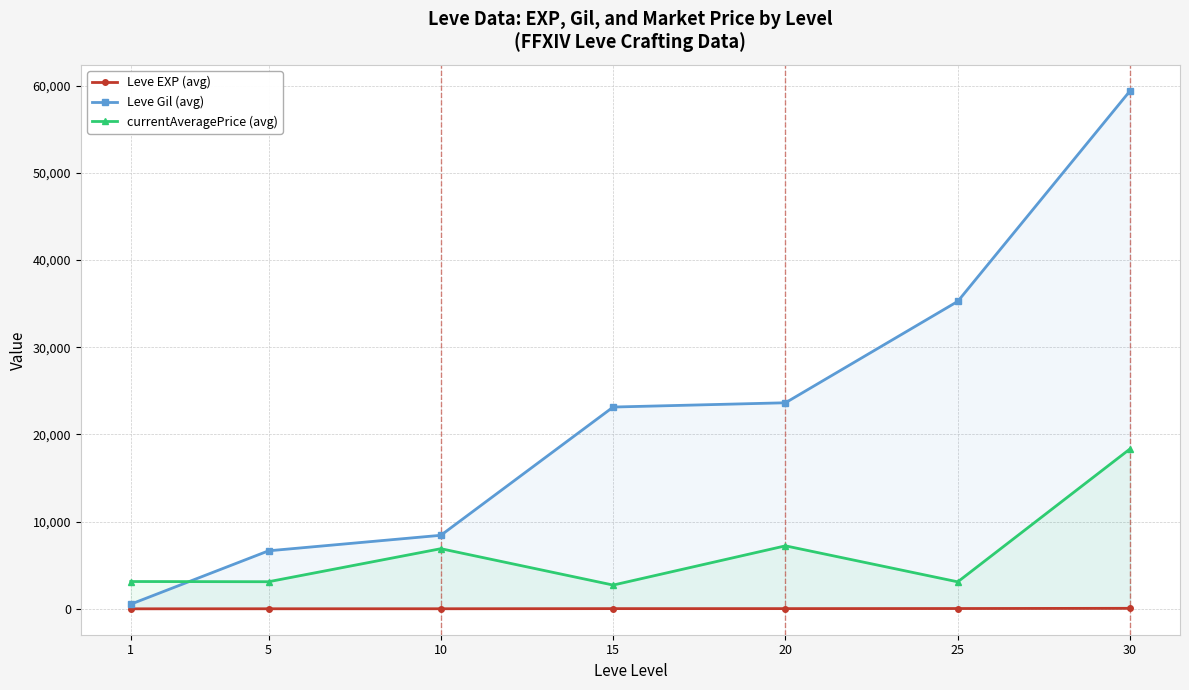

What is the difference between the second highest and minimum values in the Leve Gil (avg) series?

34730.0